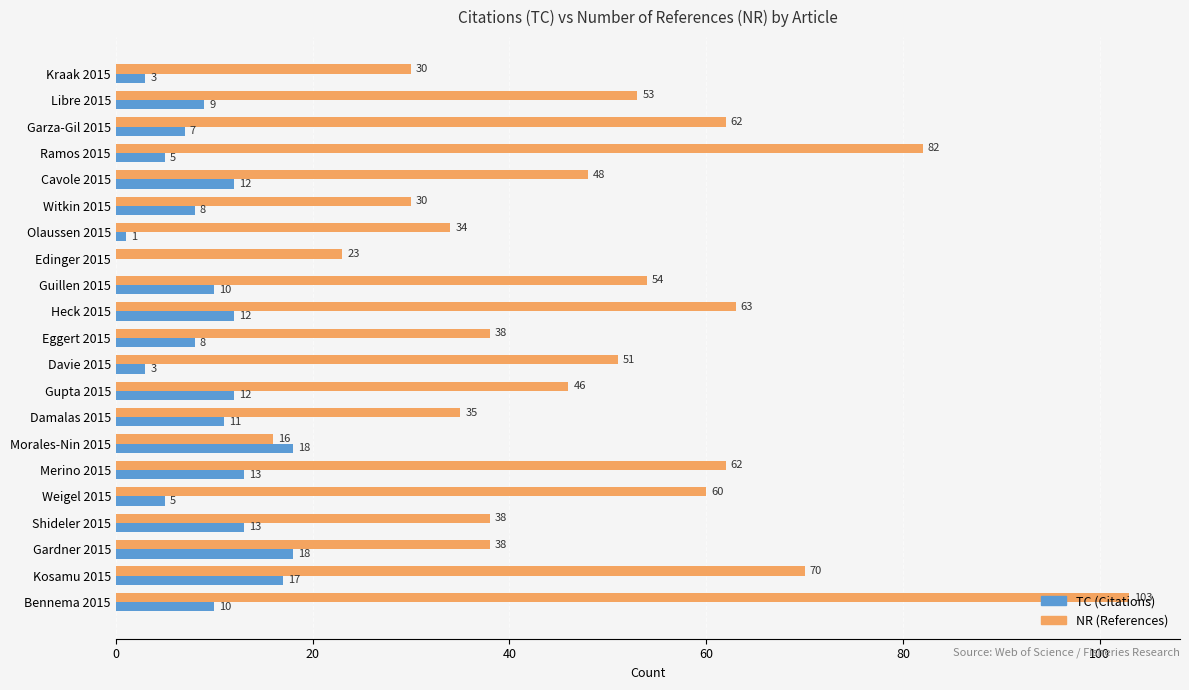

The value of TC (Citations) at Kosamu 2015 is 17. True or false?

True